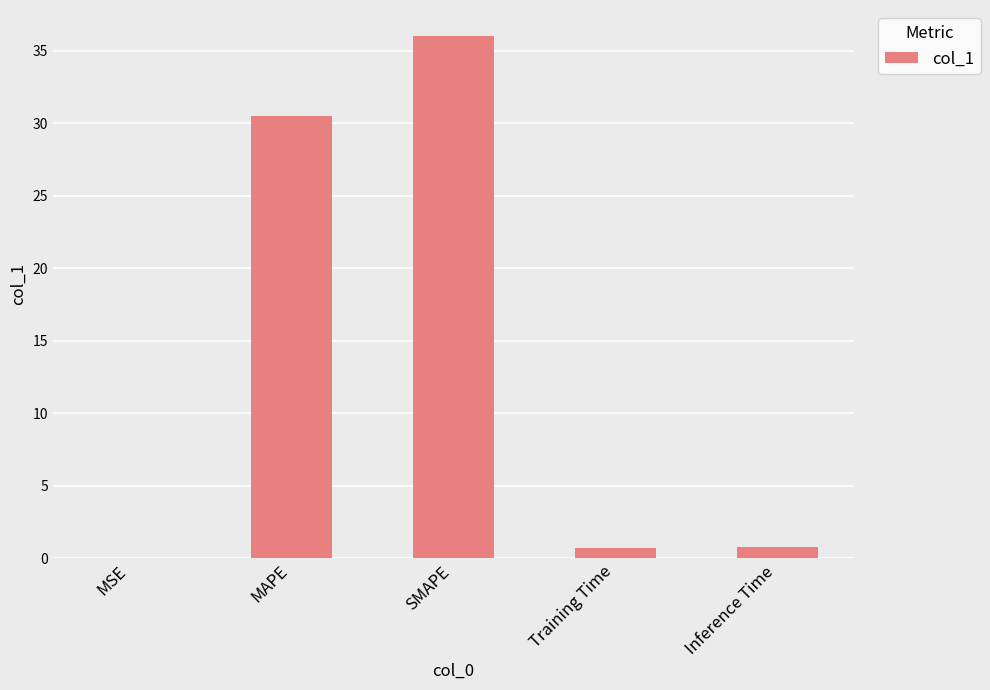

What is the sum of the values at Inference Time and SMAPE?

36.8